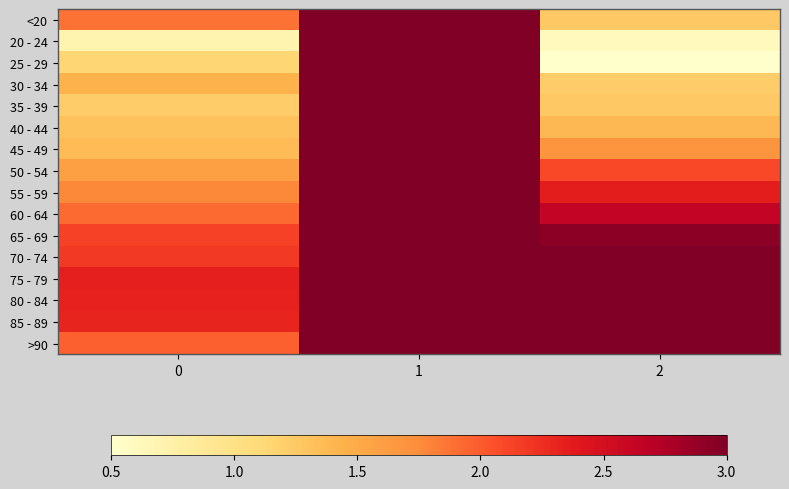

At which category is the sum across all series the highest?

1